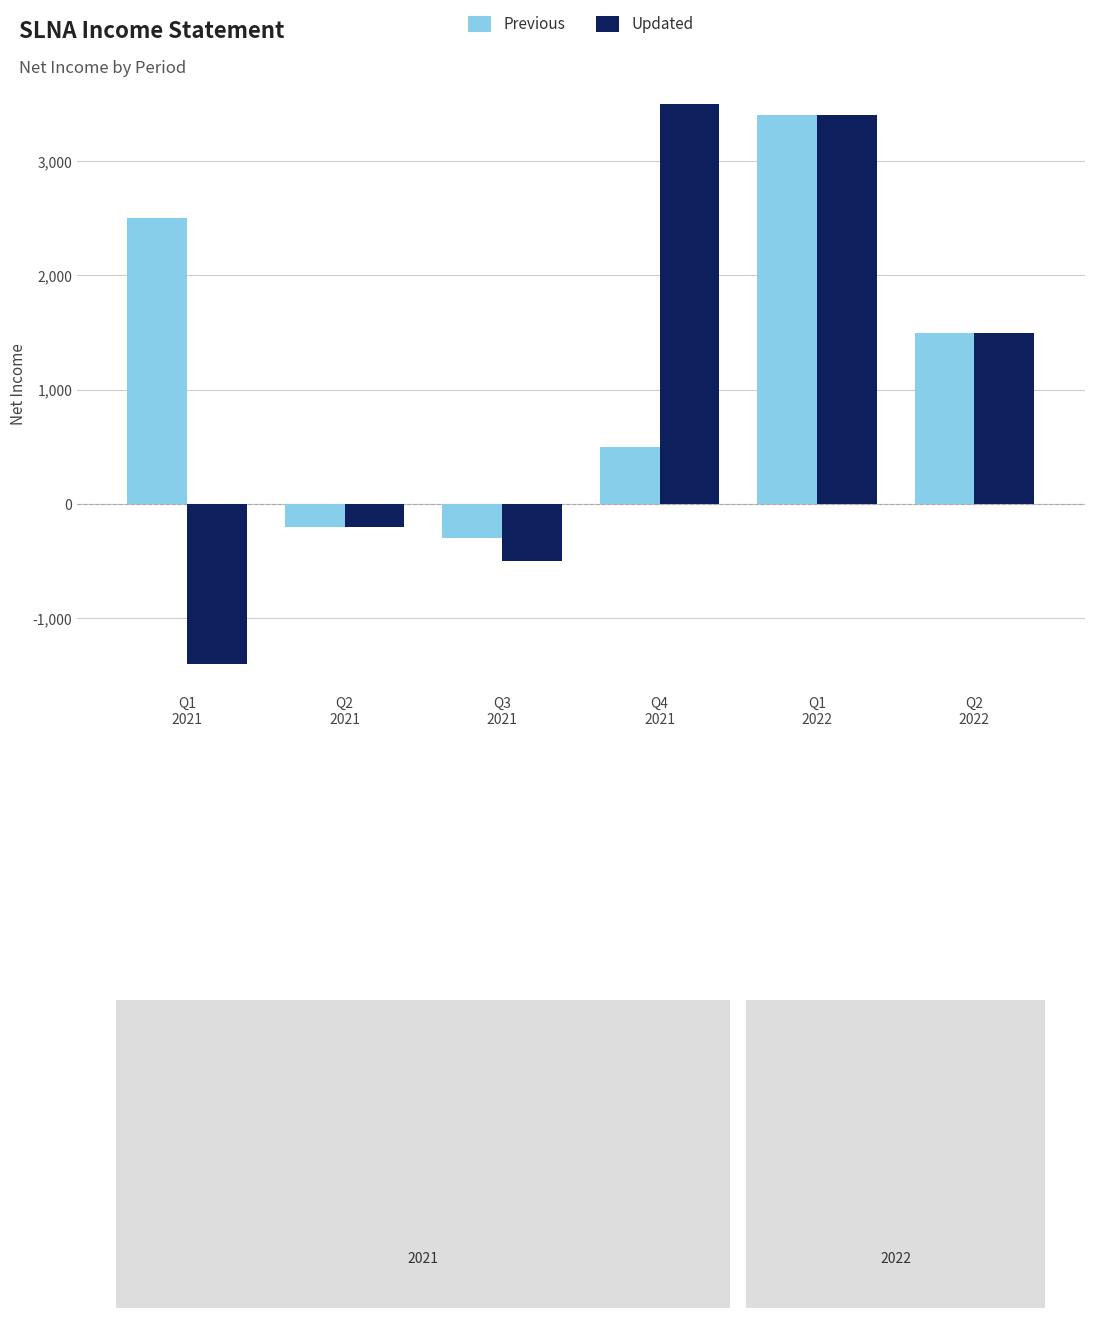

What value does the Updated series have at Q2
2022, to the nearest 10?

1500